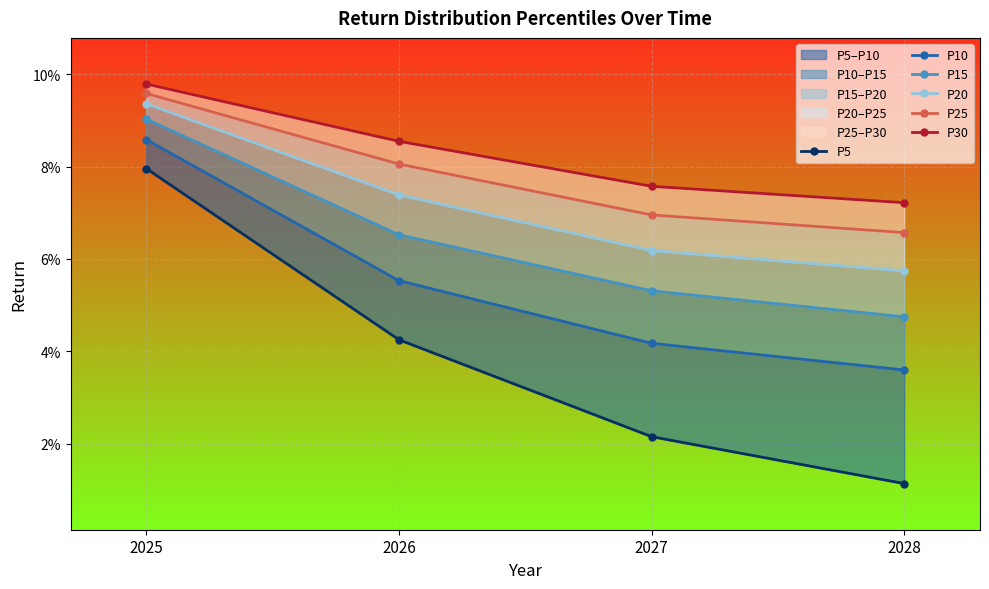

True or false: P15 and P30 cross at least once.

False